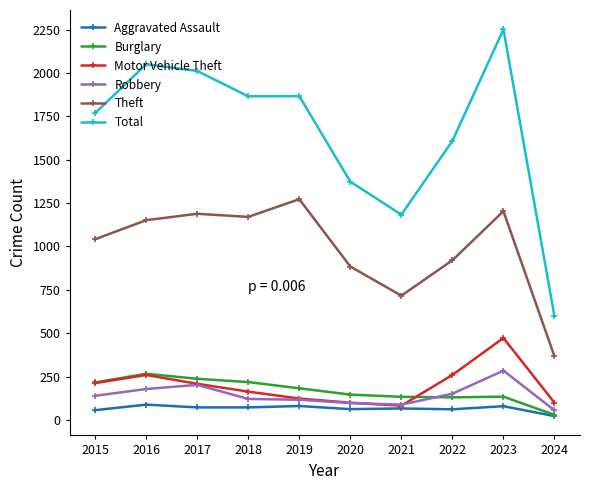

Which series has the largest range (max minus min)?

Total